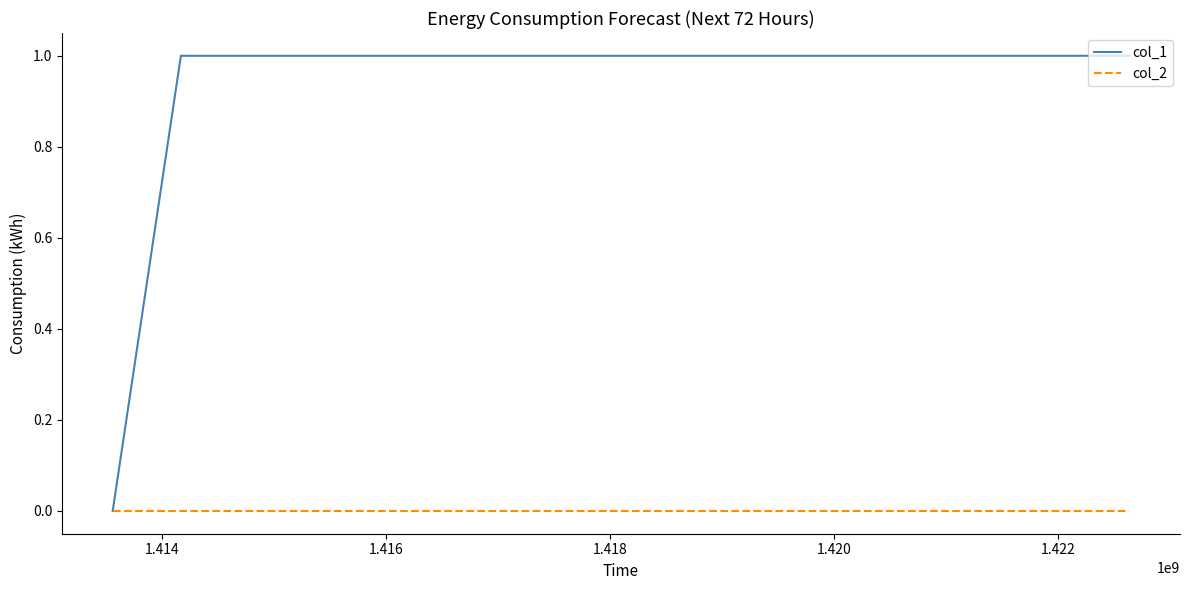

Which series has the largest range (max minus min)?

col_1